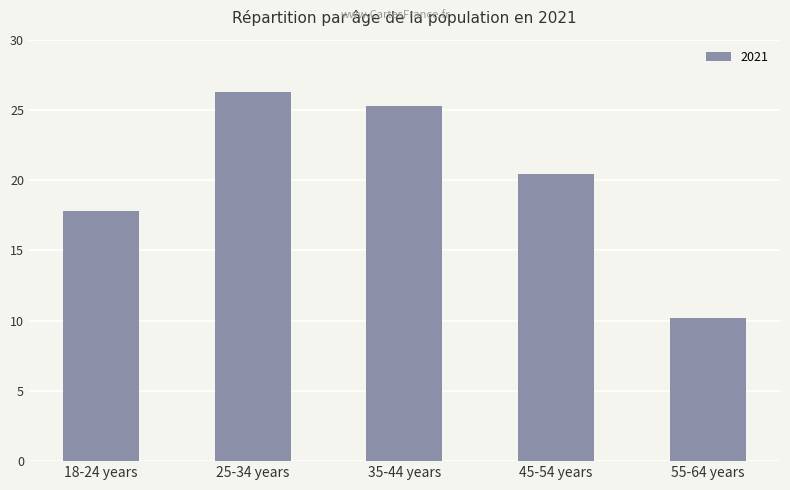

How many bars are there in total?

5